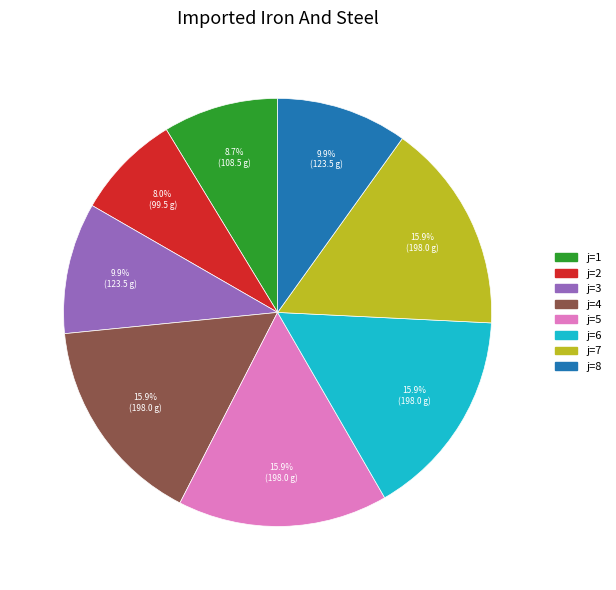

How many slices are in this pie chart?

8